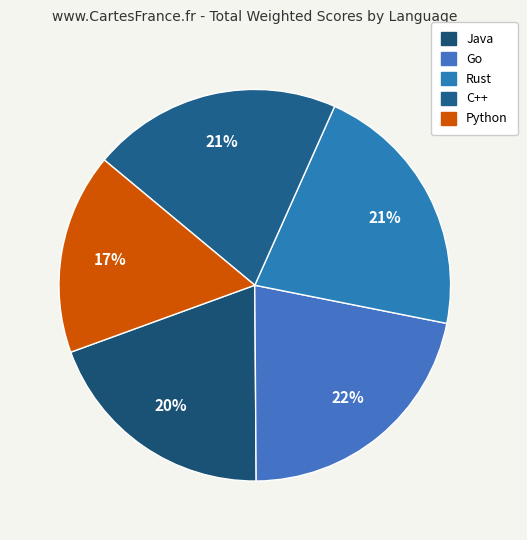

To the nearest percent, what portion does Python represent?

17%